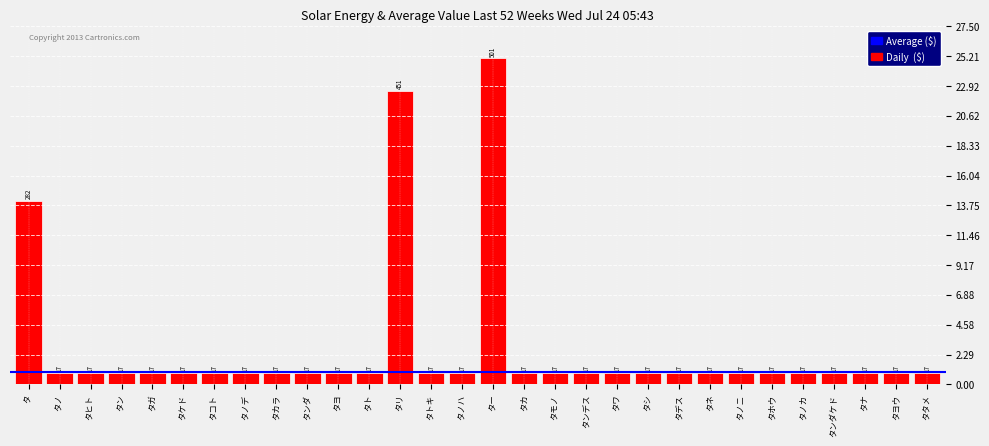

Are the bars horizontal?

No